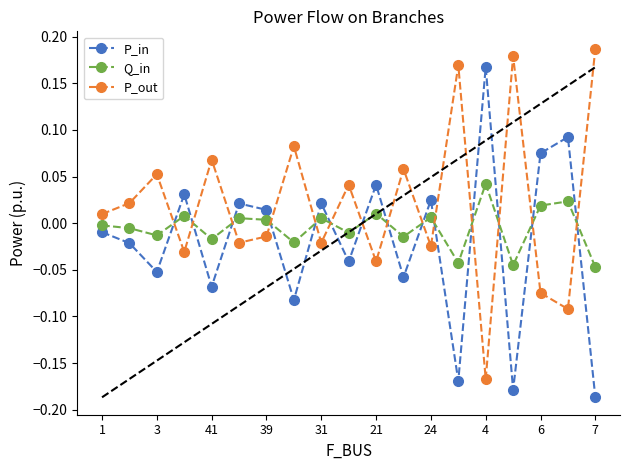

True or false: P_in and Q_in intersect in this chart.

True